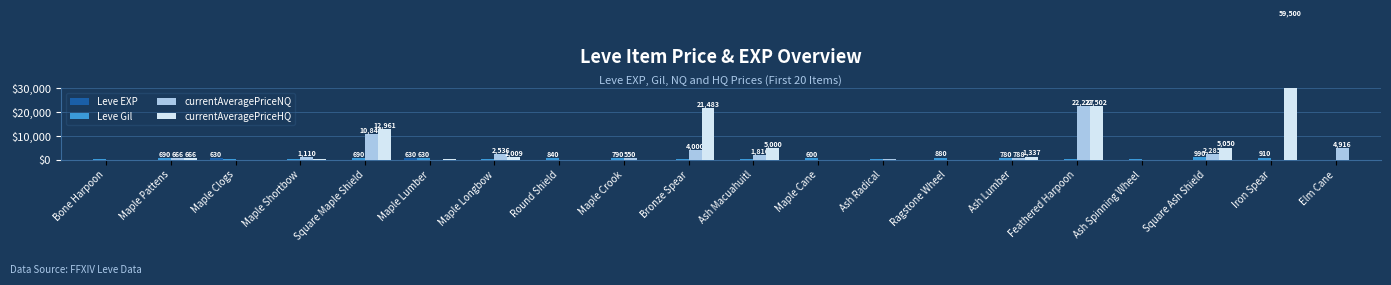

At which label is Leve Gil closest to 515?

Ash Macuahuitl